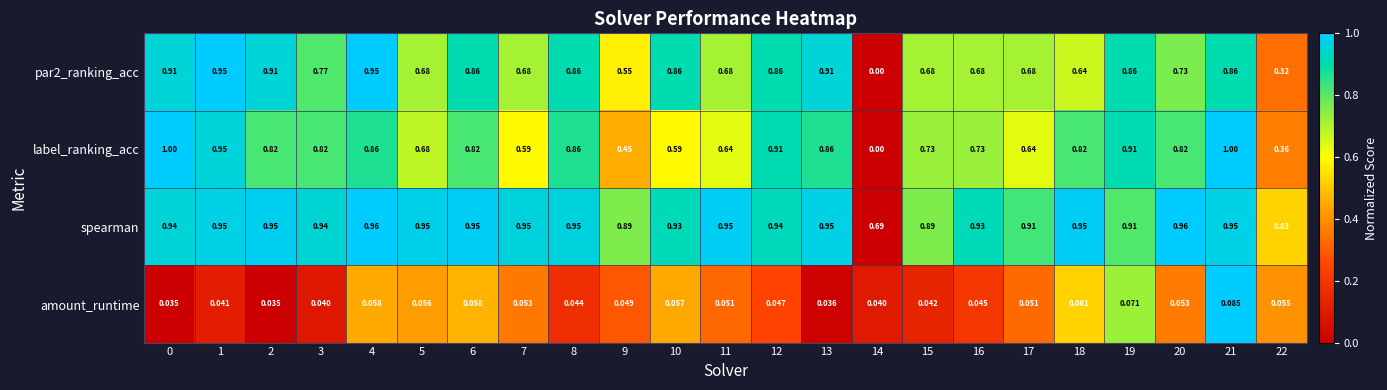

What is the total value across all series at 17?

2.3